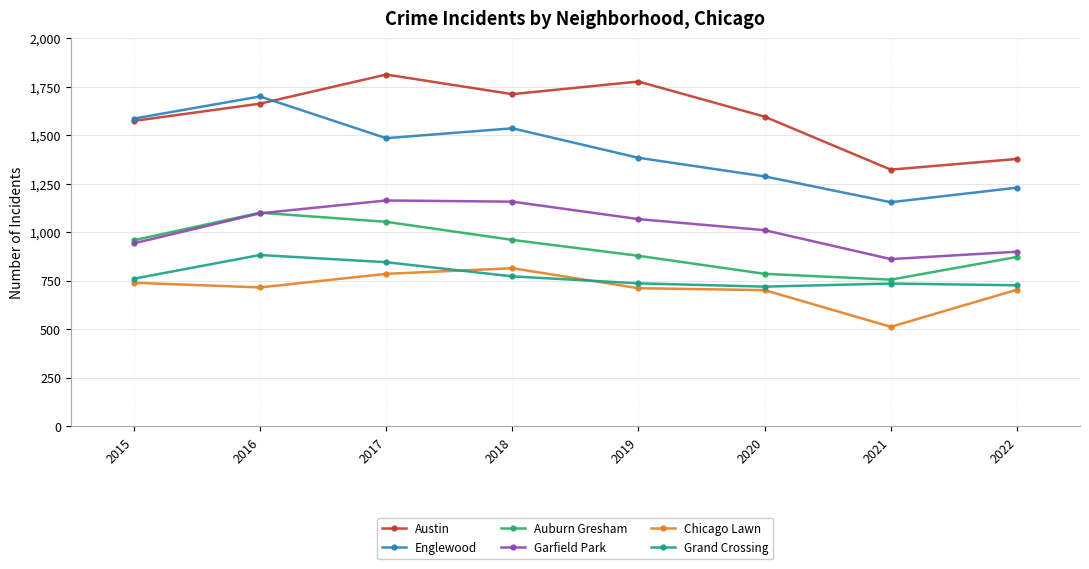

What is the sum of the Garfield Park values at 2017 and 2022?

2064